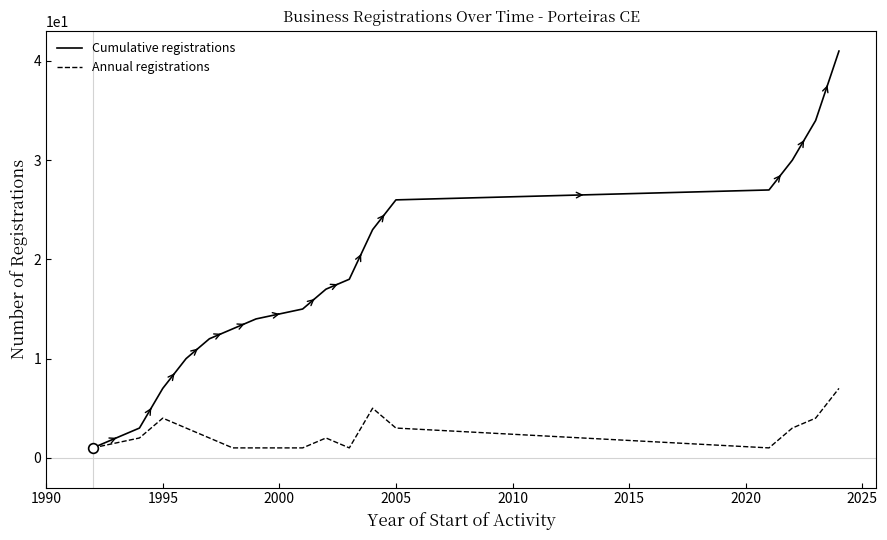

Count the Annual registrations values in the range 1 to 4.

14